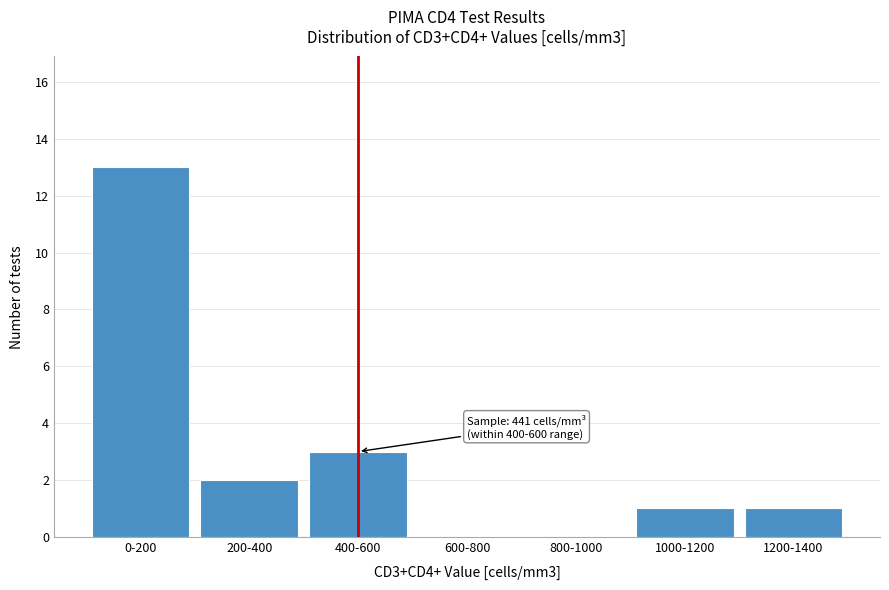

Reading left to right, extract all data points from this chart.

0-200=13	200-400=2	400-600=3	600-800=0	800-1000=0	1000-1200=1	1200-1400=1